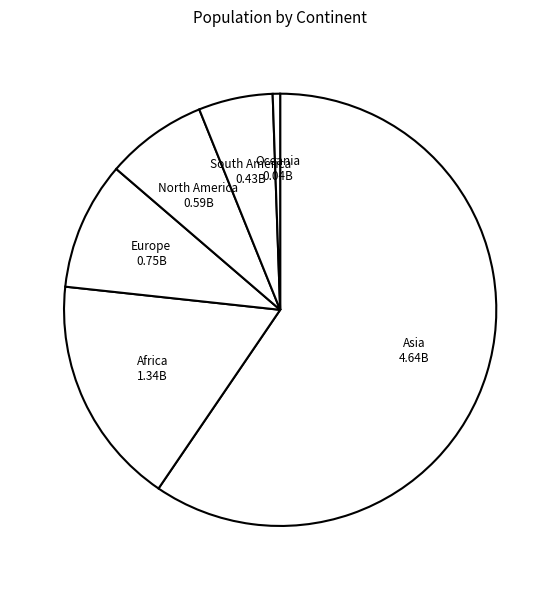

Count the number of slices in the pie.

6